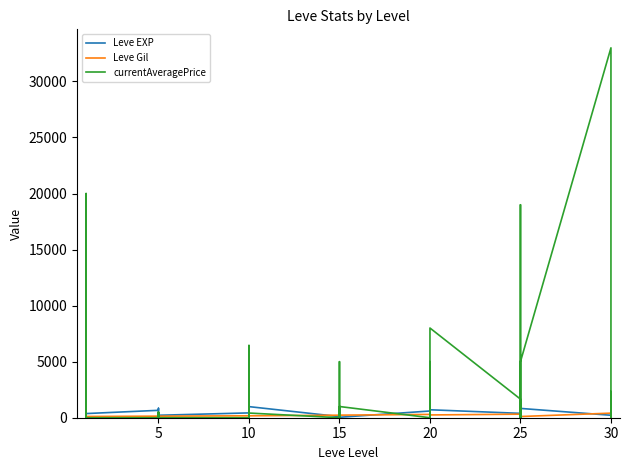

True or false: currentAveragePrice has more than 0 interior local peaks.

True